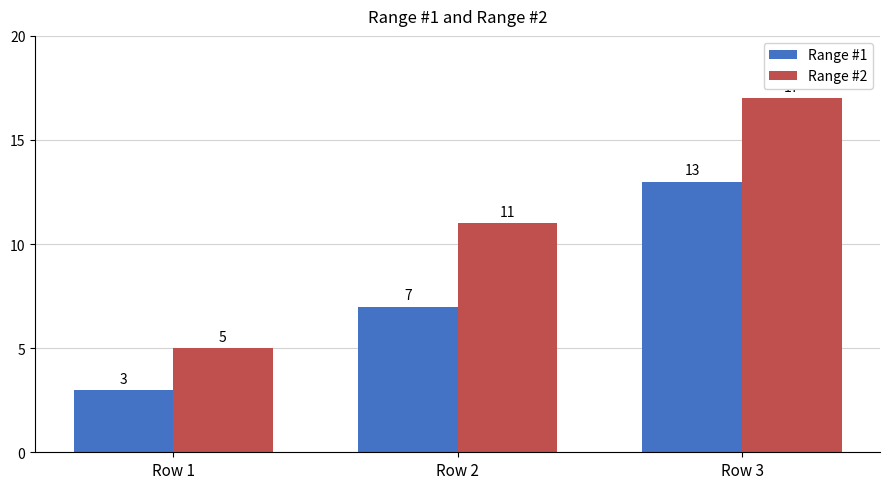

What is the value of the Range #1 bar at the 1st from the left?

3